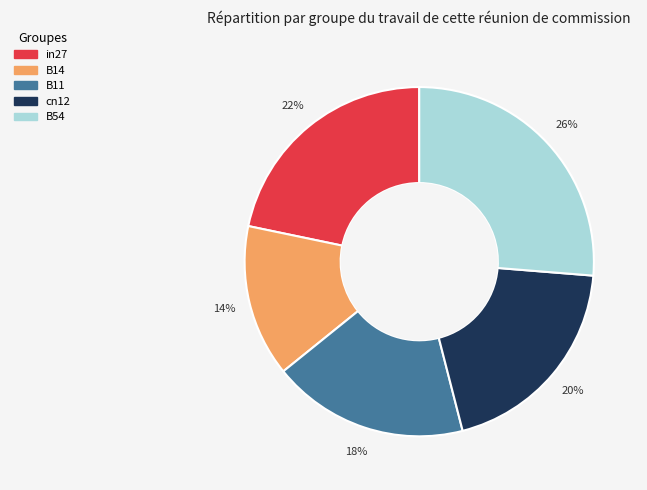

What is the largest slice in the pie chart?

B54